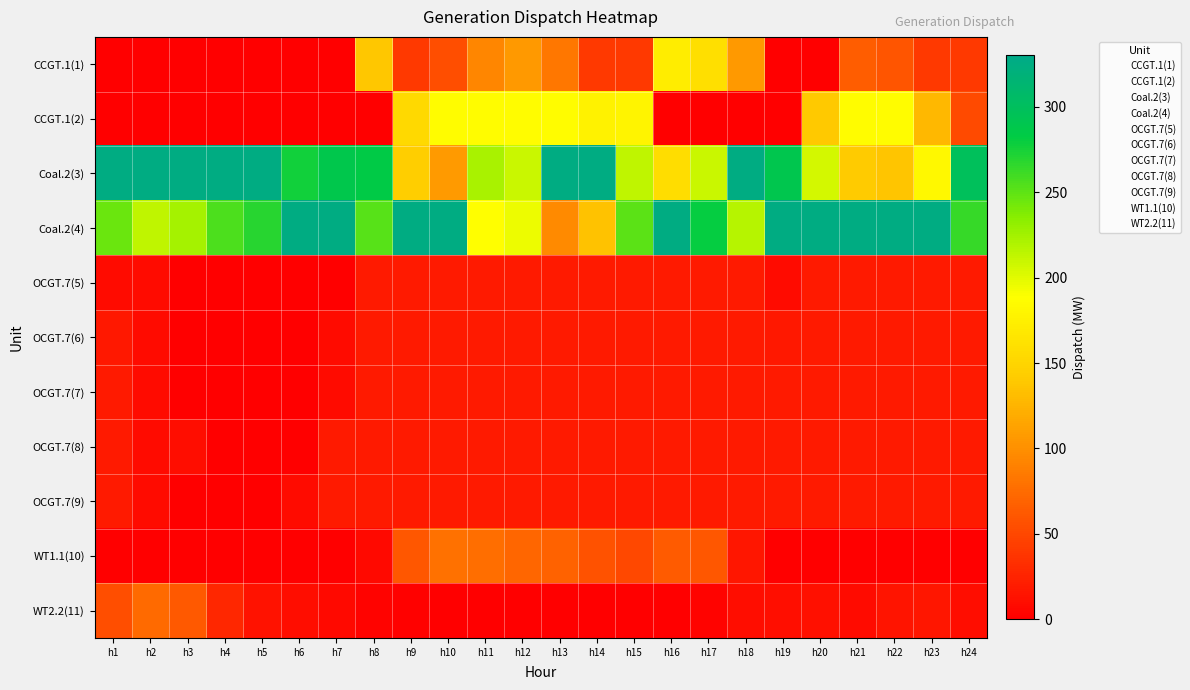

Which has a higher value, h6 or h7?

h6